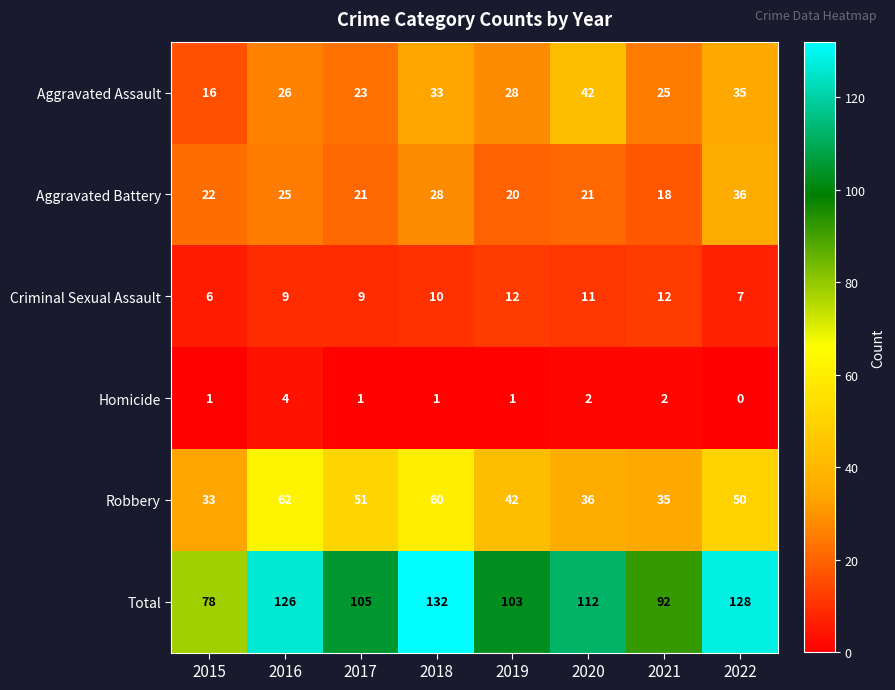

Which label corresponds to the smallest value in the chart?

2022